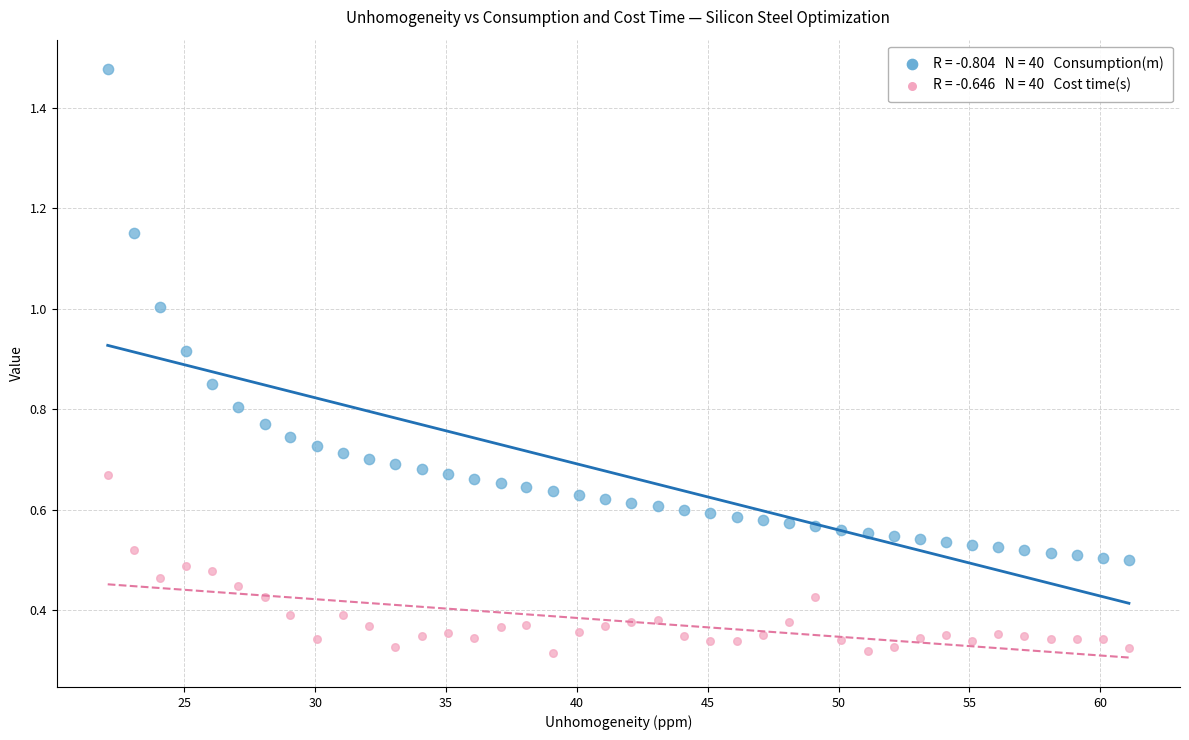

Across all data points, what is the range of X values (max minus min)?

39.0